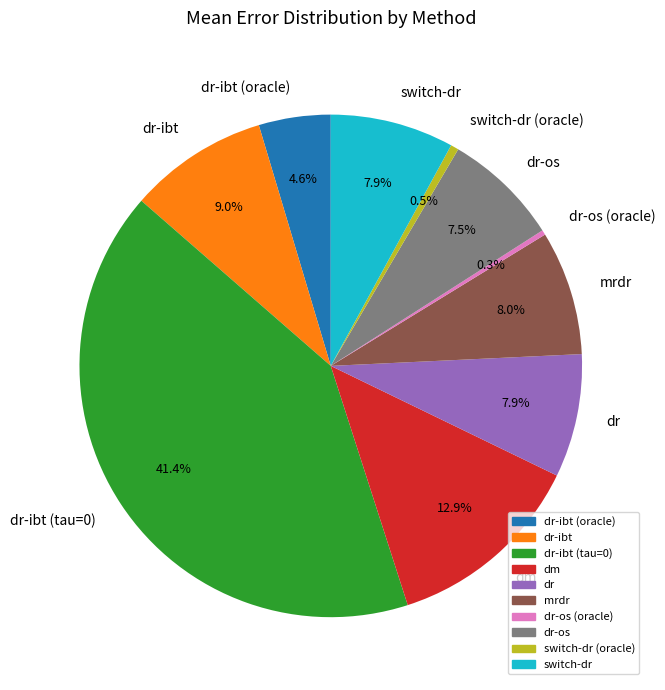

Is it true that dr-os is 21% of the pie?

False